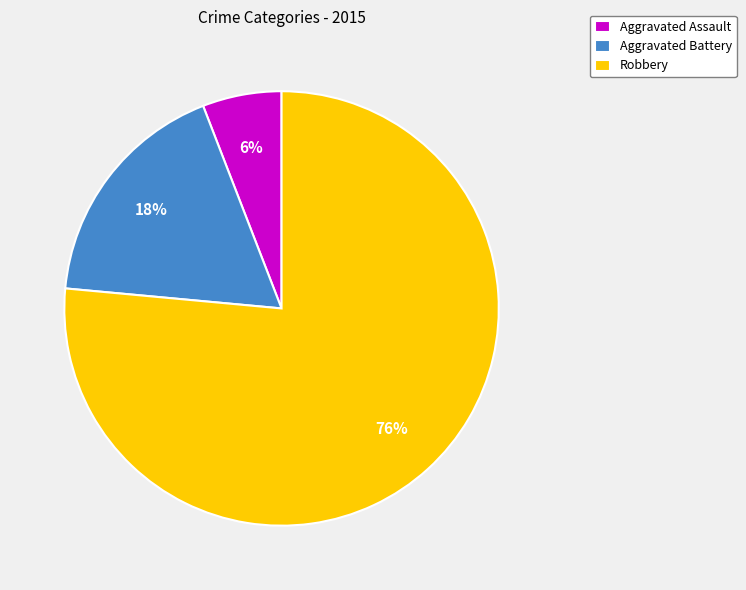

Is it true that Aggravated Assault is 19% of the pie?

False